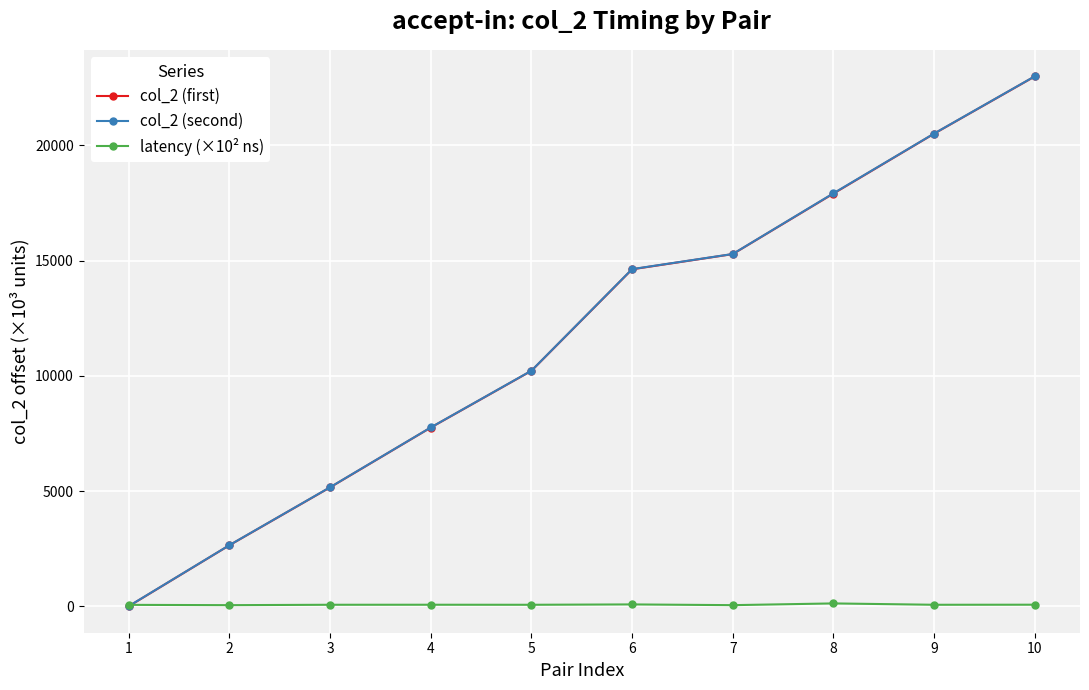

True or false: col_2 (first) has more than 1 interior local peaks.

False